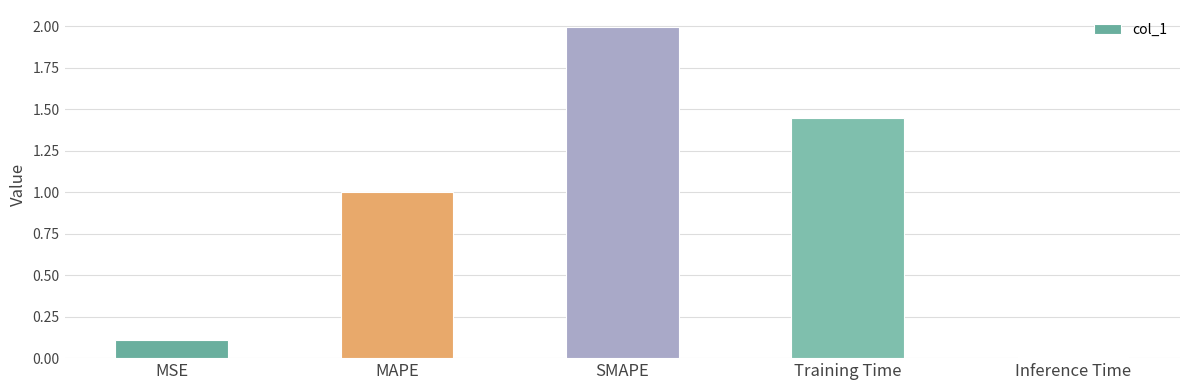

List the labels in order of value, smallest first.

Inference Time, MSE, MAPE, Training Time, SMAPE